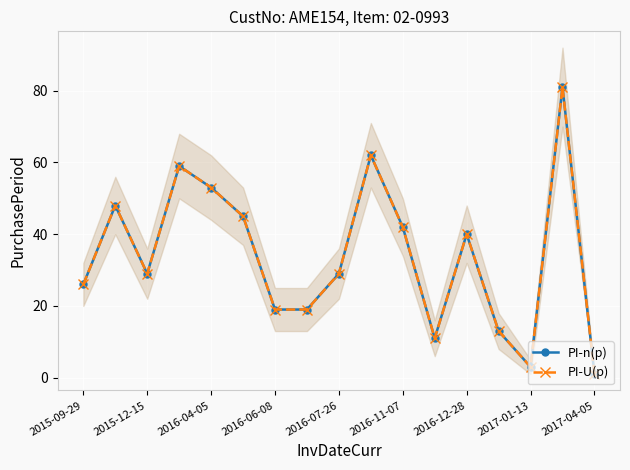

True or false: PI-n(p) has a value of 5 at 2017-01-13.

False